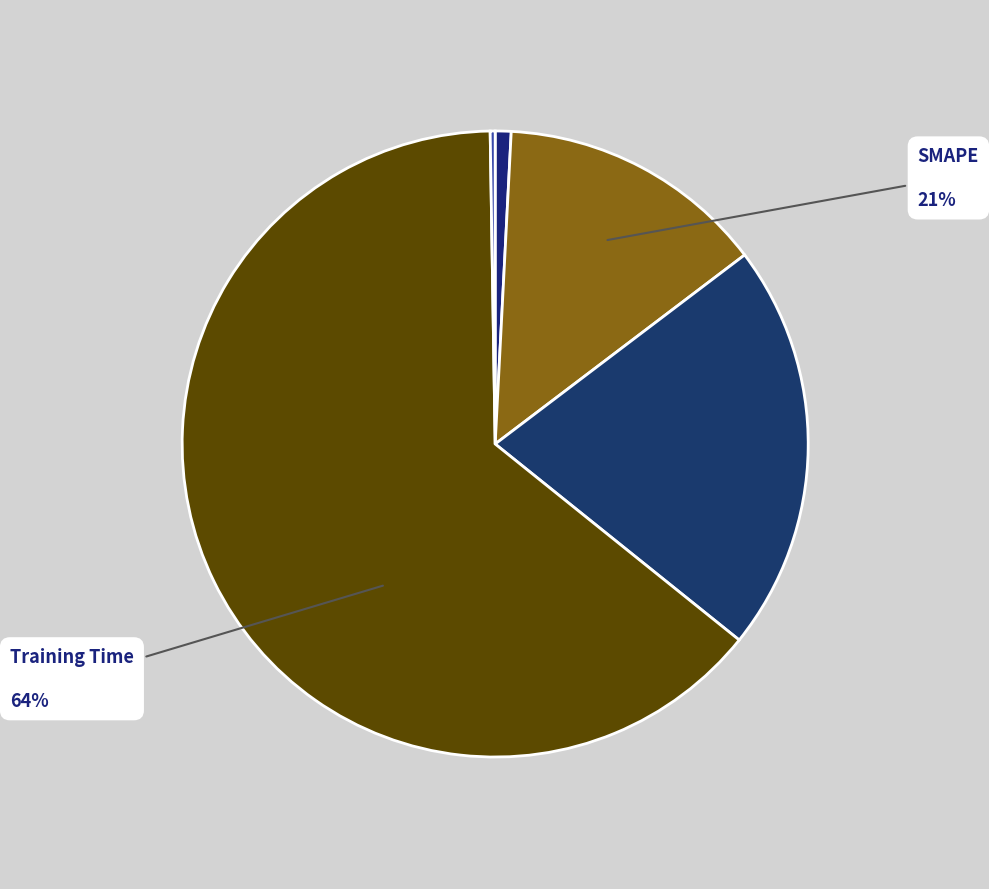

Does Training Time account for over 50% of the chart?

Yes